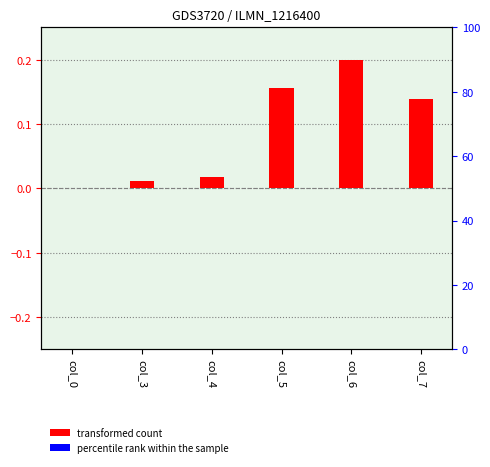

Is the value of percentile rank within the sample at col_6 greater than the value of transformed count at col_3?

No